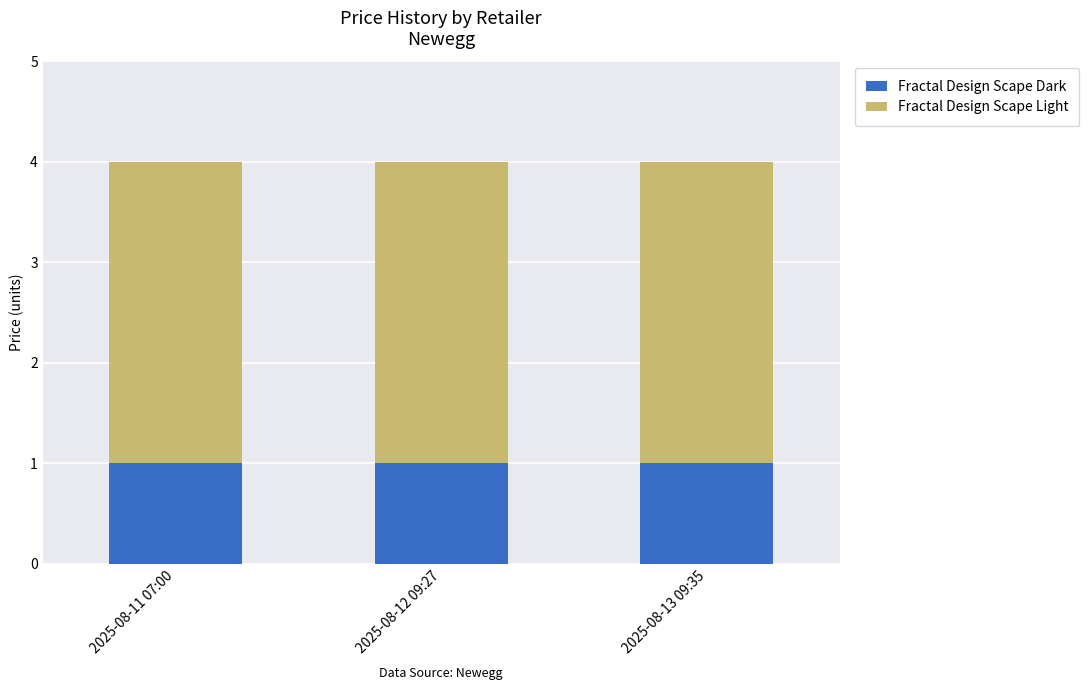

What are all the series names shown in the legend?

Fractal Design Scape Dark, Fractal Design Scape Light